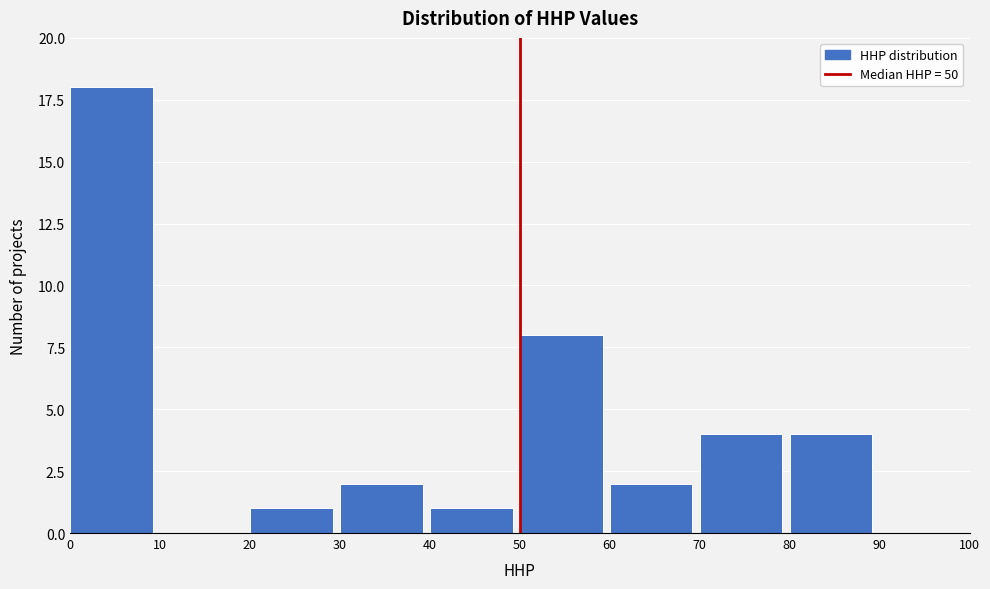

What is the height of the bar covering 70 to 80 on the x-axis? The values are not printed on the chart, so give them approximately, as read against the axis.

4